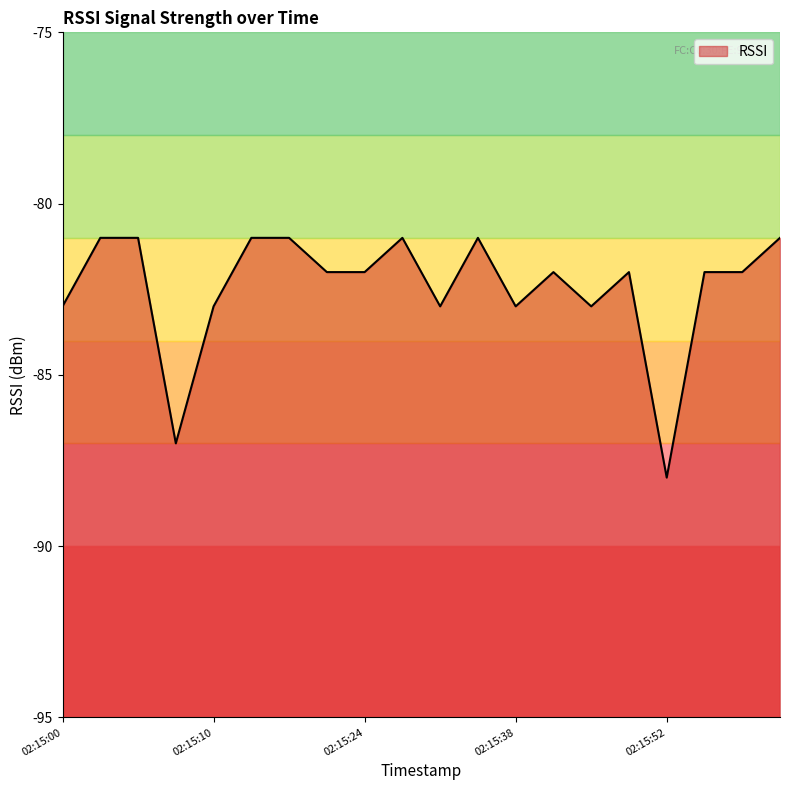

Rank the categories by value from lowest to highest.

02:15:52, 02:15:06, 02:15:00, 02:15:10, 02:15:30, 02:15:38, 02:15:48, 02:15:22, 02:15:24, 02:15:46, 02:15:50, 02:15:56, 02:16:04, 02:15:02, 02:15:04, 02:15:14, 02:15:16, 02:15:28, 02:15:34, 02:16:06